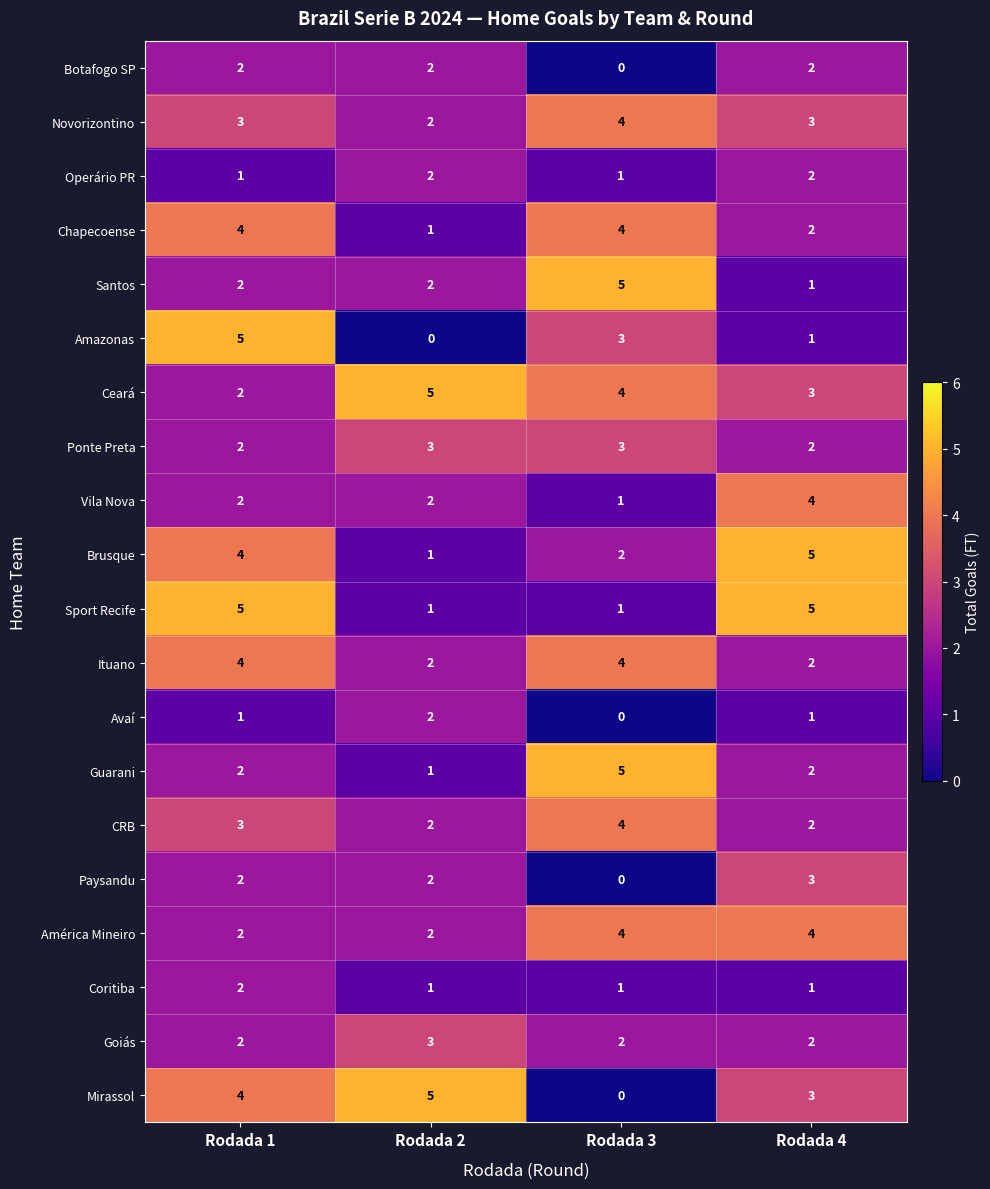

What is the sum of all Sport Recife values?

12